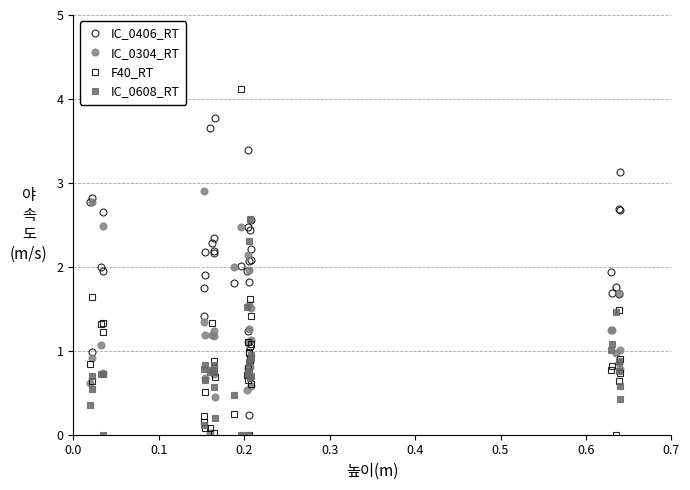

What is the value of the F40_RT point at the 1st from the left?

0.8